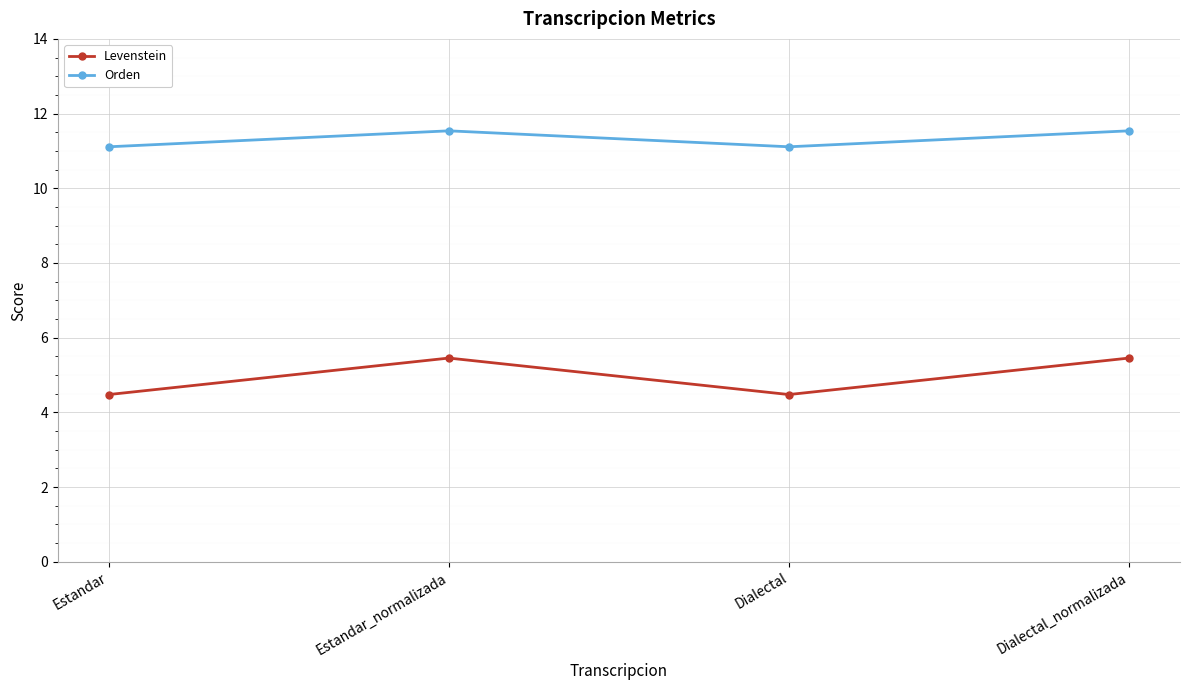

True or false: Orden and Levenstein cross at least once.

False